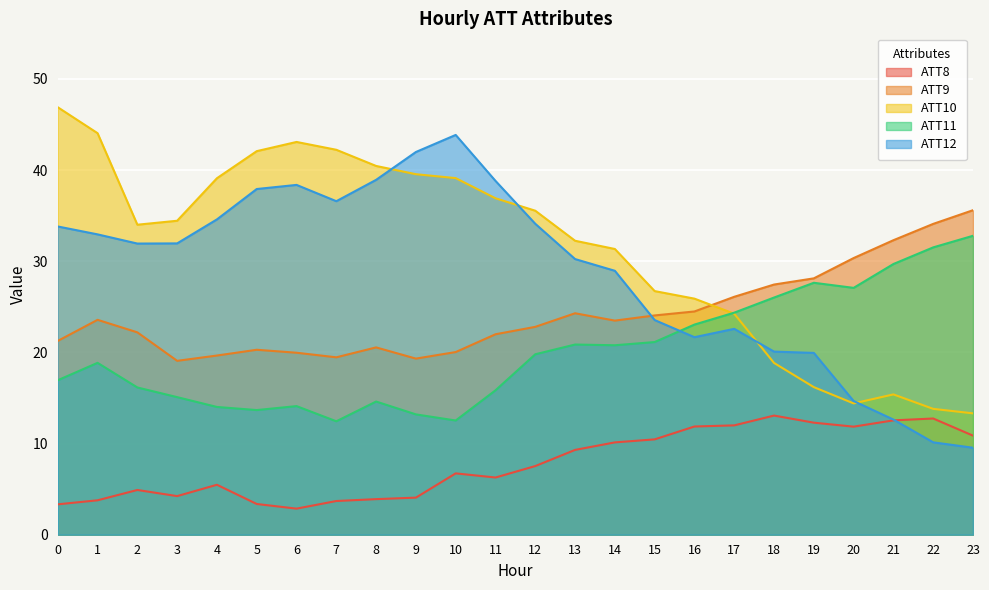

How many intersections are there between ATT12 and ATT8?

1